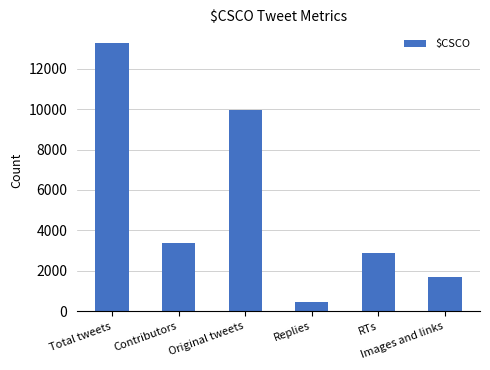

What is the label of the 6th bar from the right?

Total tweets